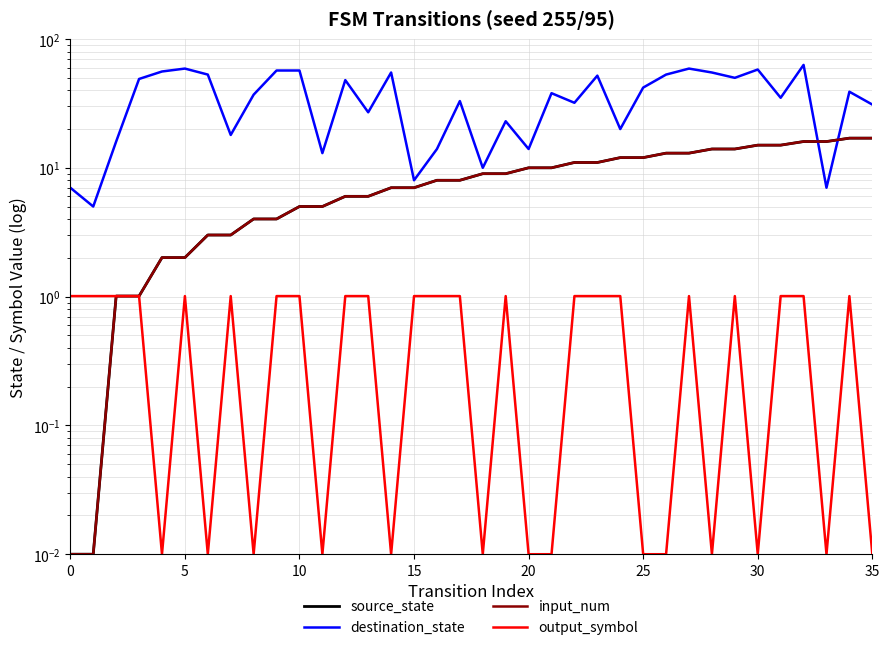

True or false: input_num has a value of 0.0 at 0.

False